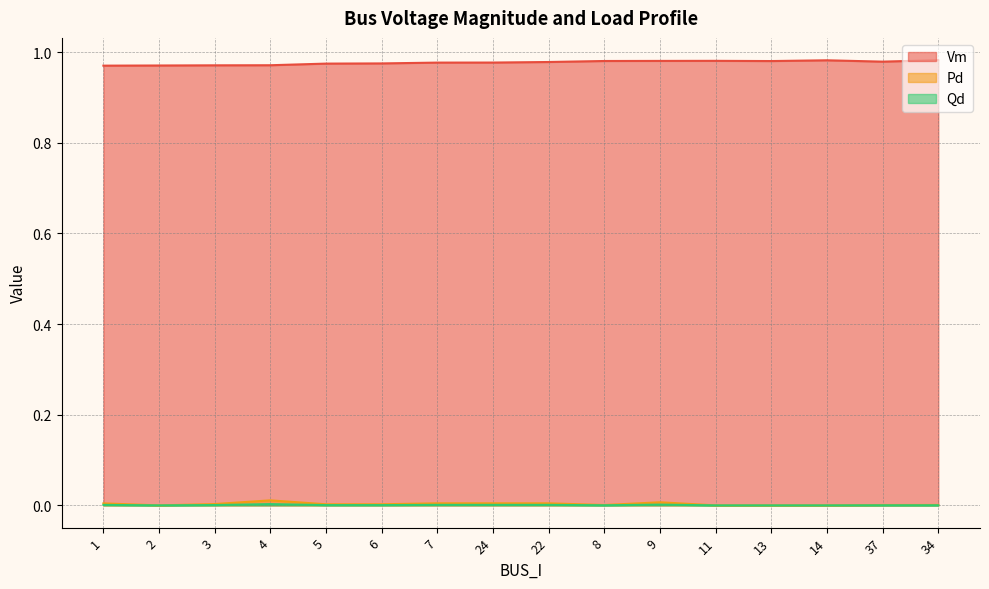

True or false: Vm has more than 0 interior local peaks.

True